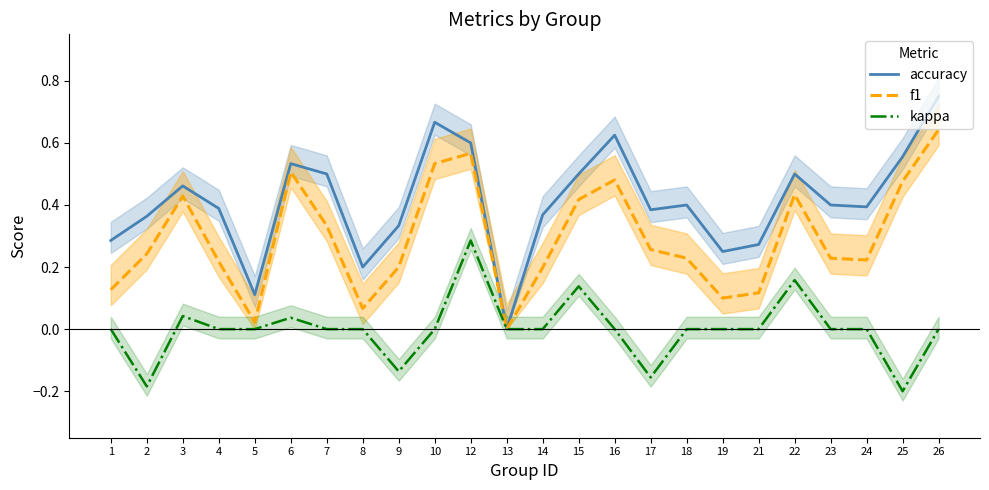

Which series changed the most between 14 and 22?

f1